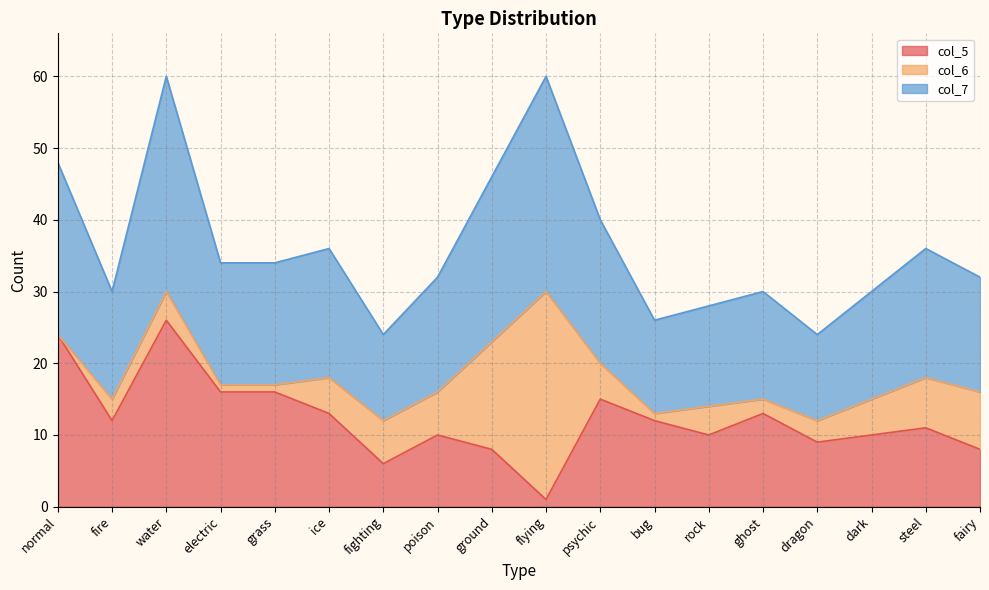

What is the sum of all col_5 values?

220